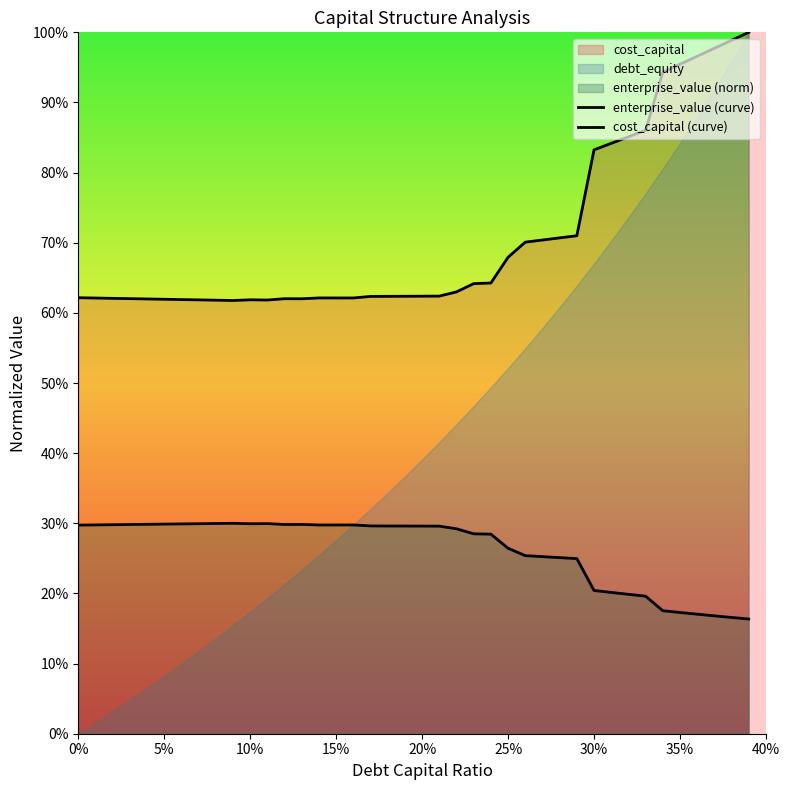

Does the chart display data point markers on the line(s)?

No